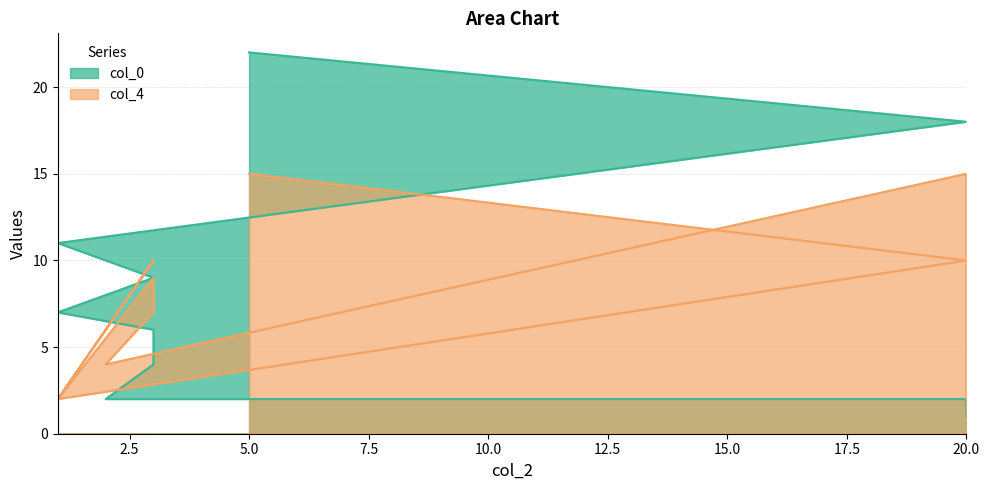

Is the value of col_4 at 3 greater than the value of col_0 at 20?

Yes